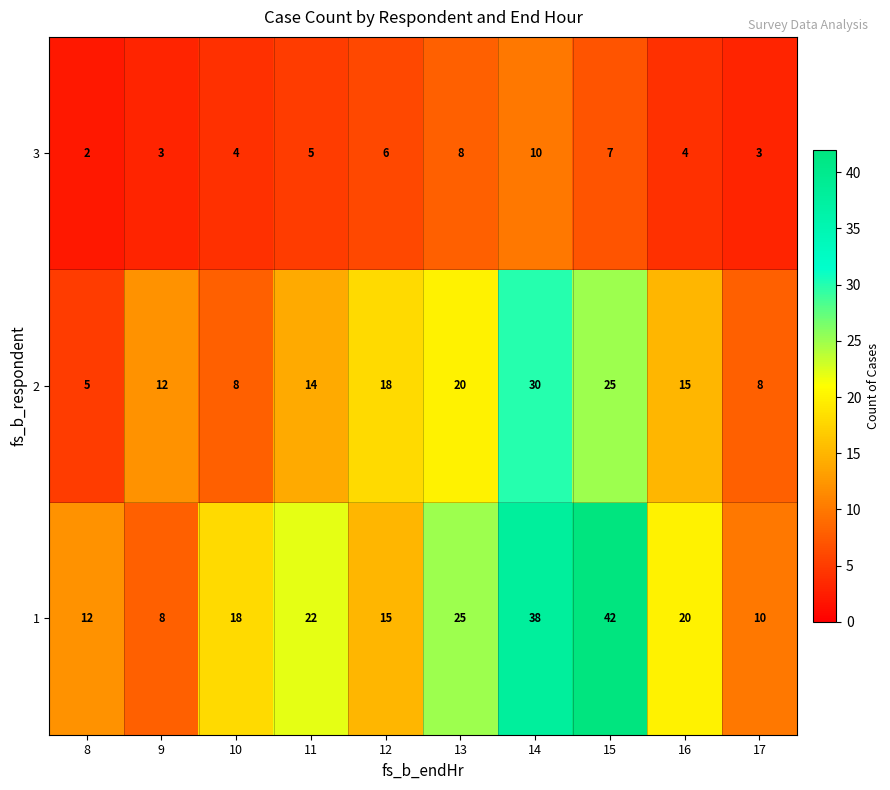

Which category has the lowest value across all series?

8